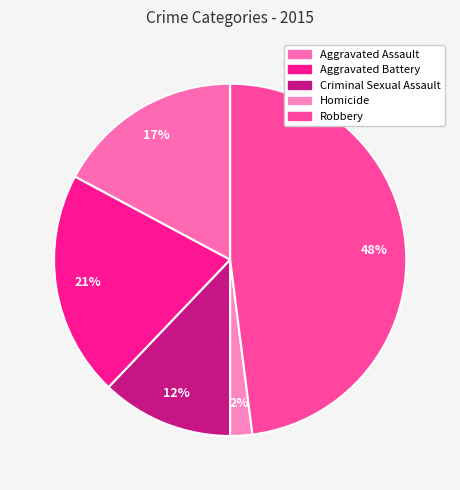

To the nearest percent, what portion does Aggravated Assault represent?

17%